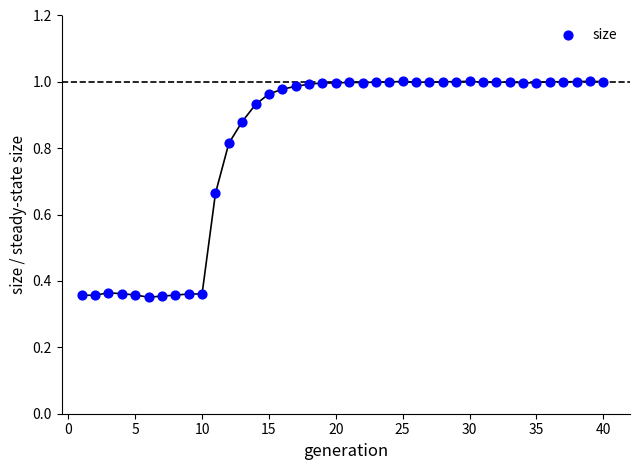

What is the range of X values (max minus min)?

39.0